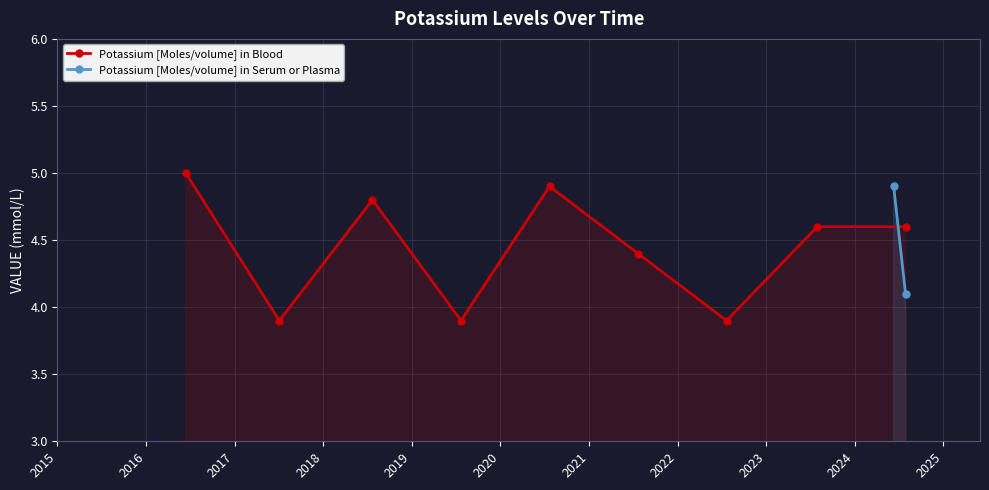

What is the value of the Potassium [Moles/volume] in Blood point at the 4th from the left?

3.9